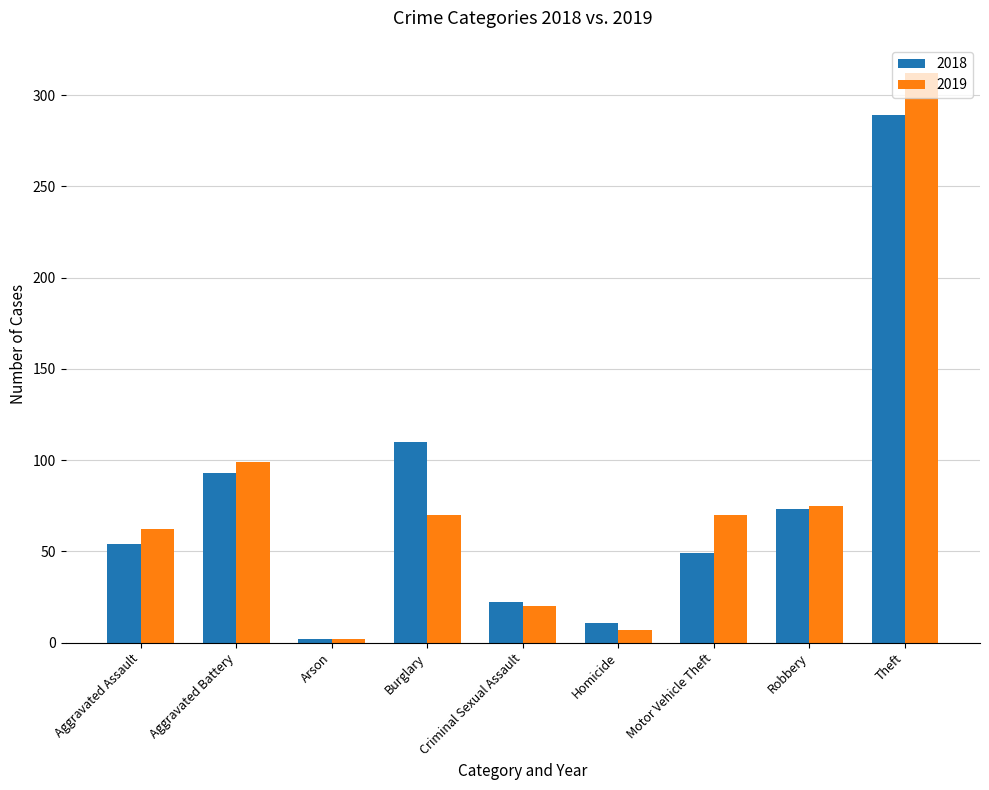

How many values in the 2018 series are below 54?

4